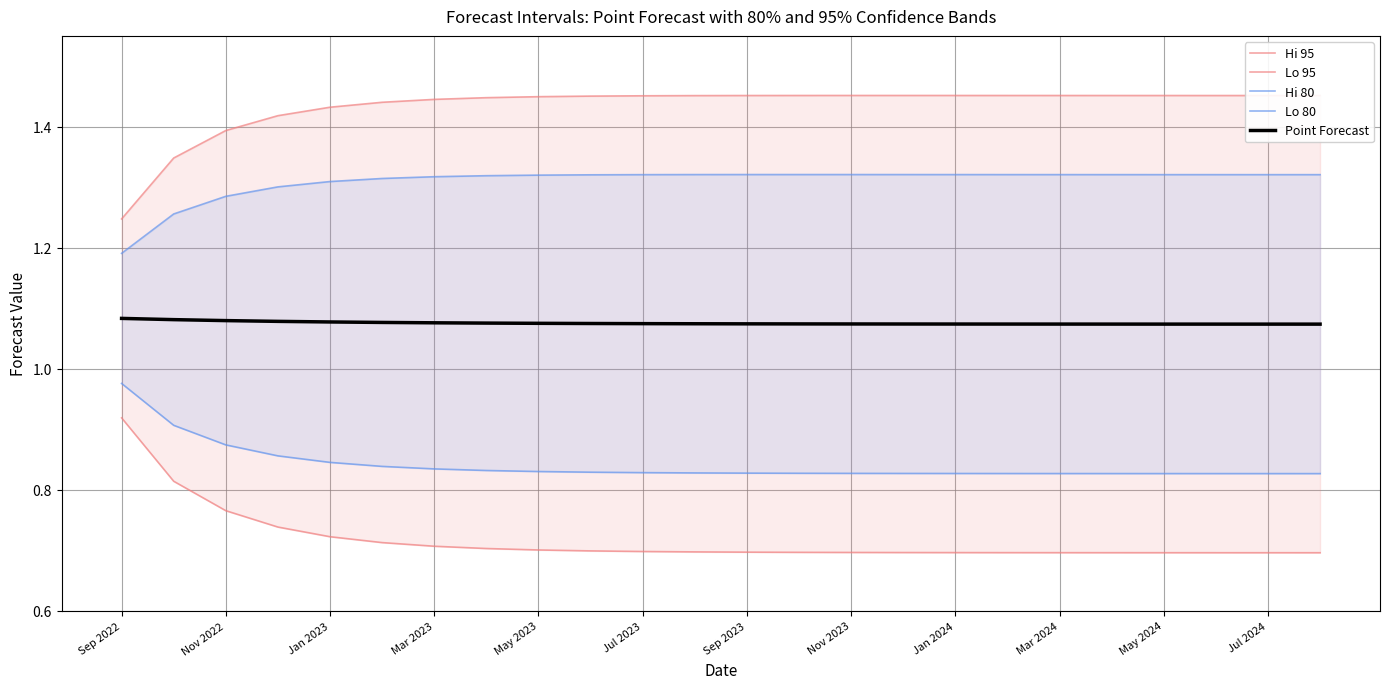

Rank the series by their maximum value, from lowest to highest.

Lo 95, Lo 80, Point Forecast, Hi 80, Hi 95